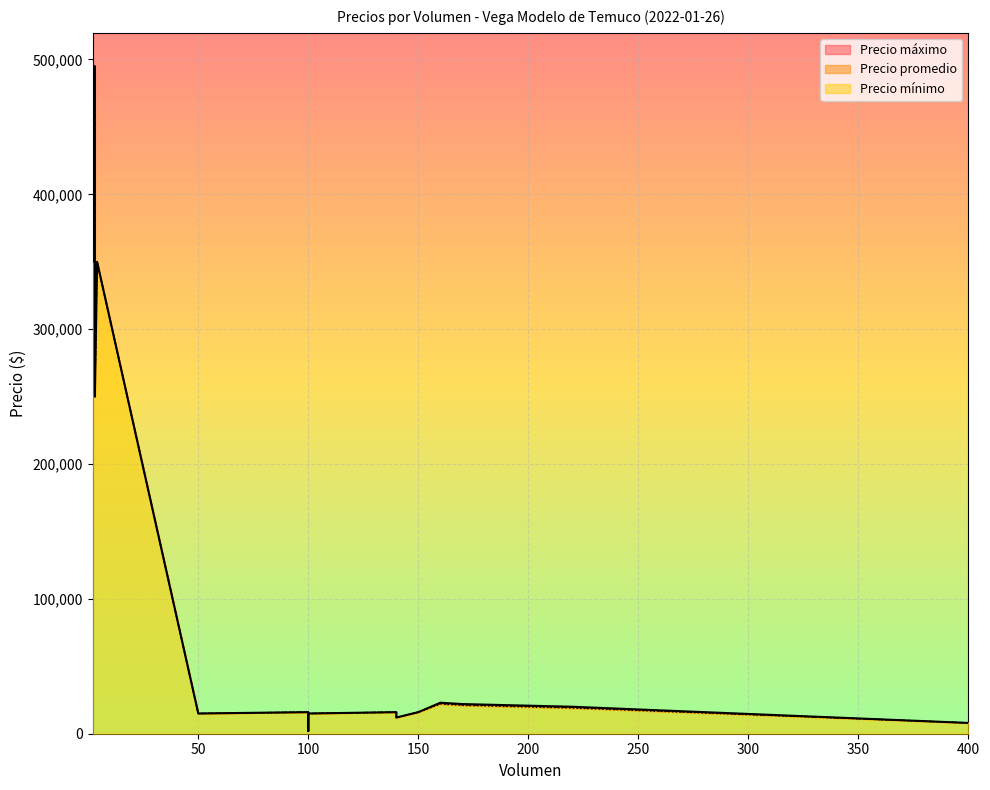

How many distinct data groups are displayed?

3